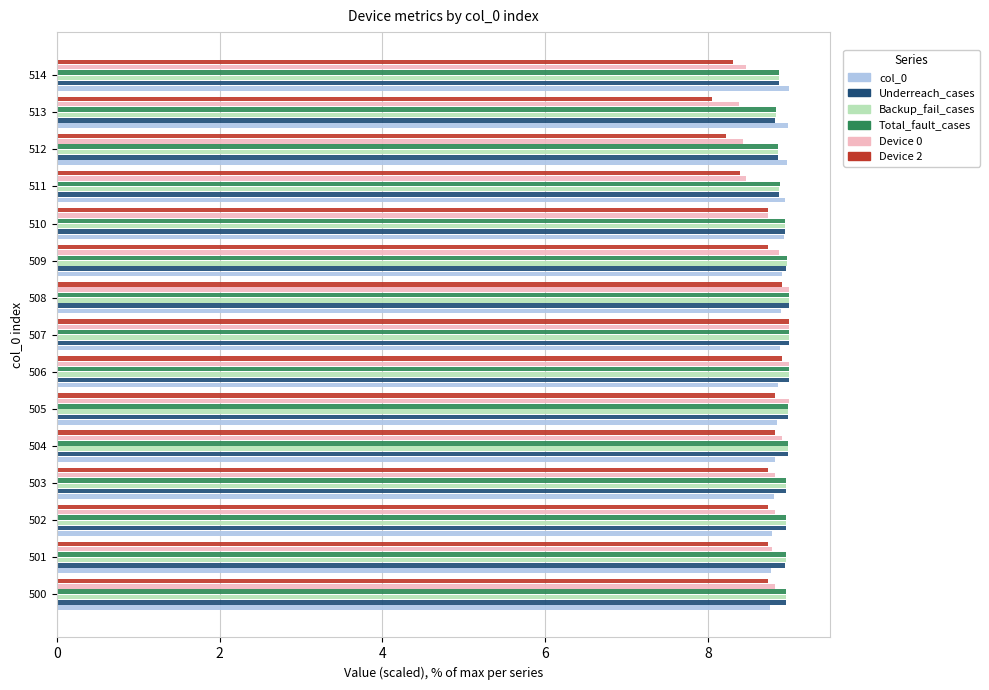

What is the average value of the Device 0 series?

8.8